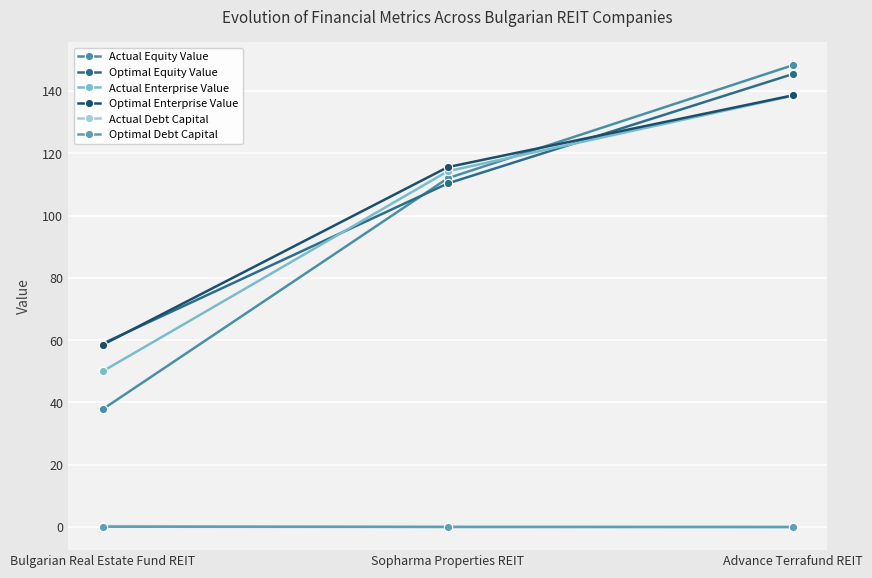

Which category has the highest value across all series?

Advance Terrafund REIT